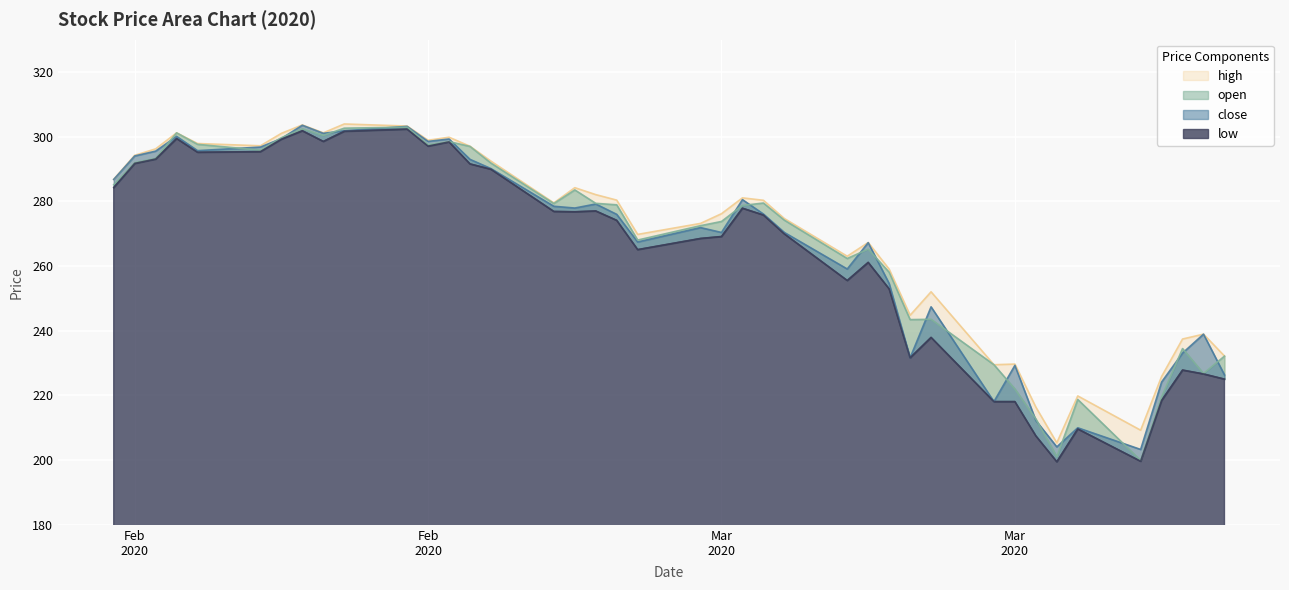

What is the difference between the highest and lowest values at 2020/03/09?

7.5